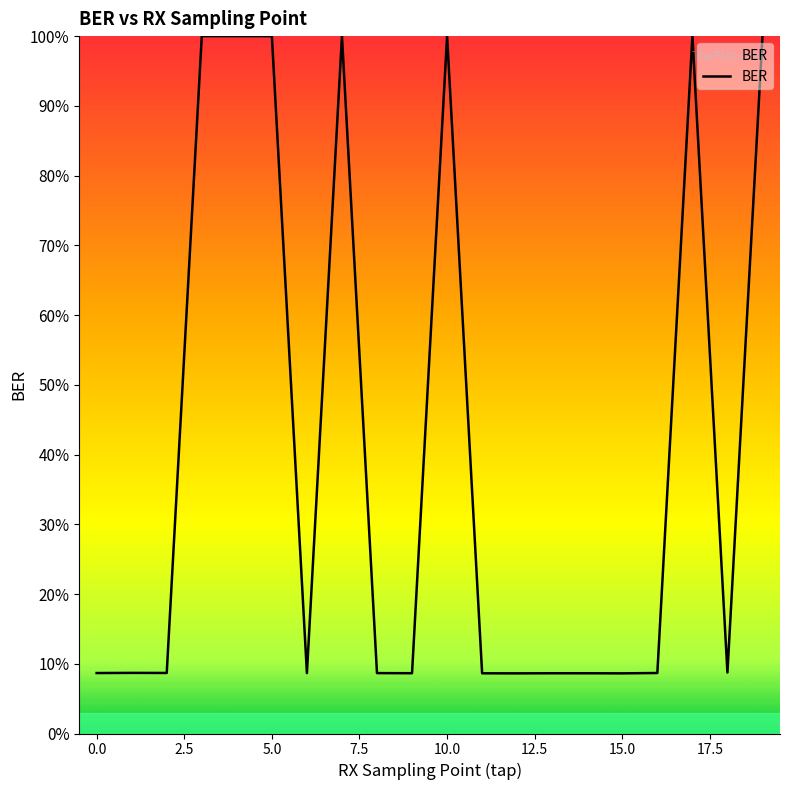

Does the chart have visible grid lines?

No